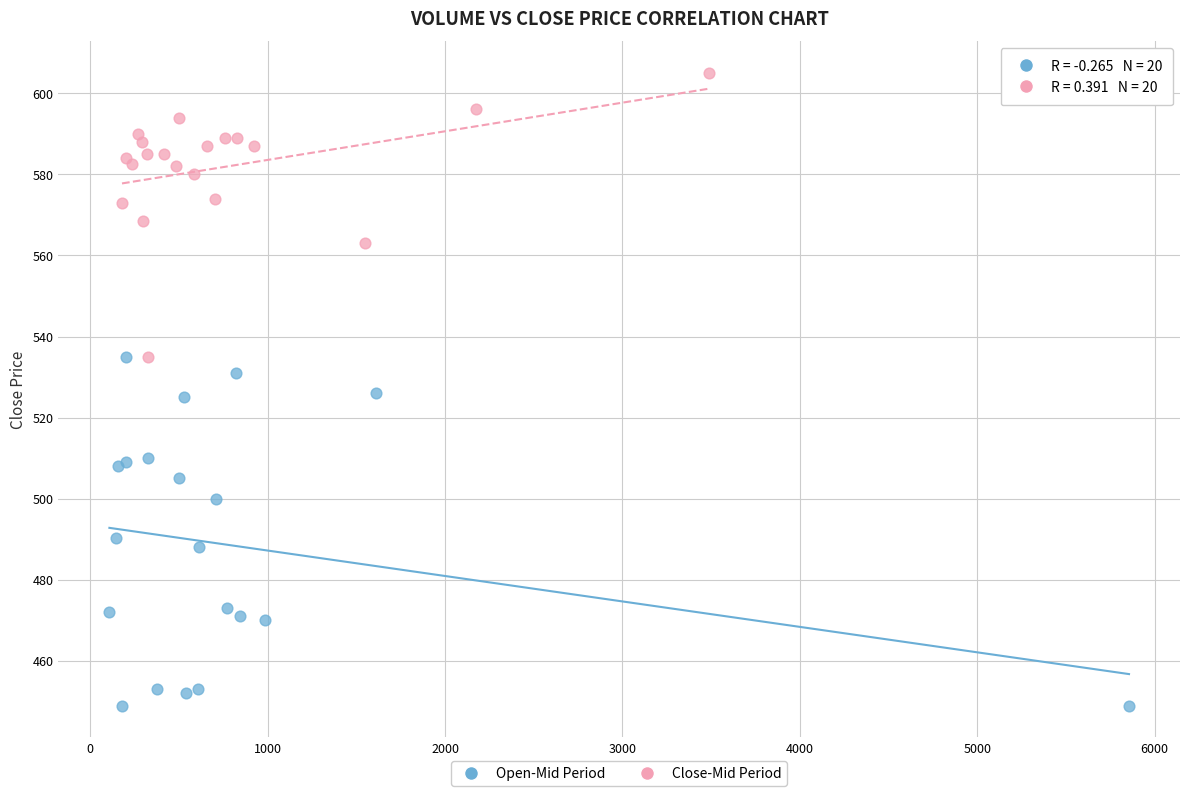

Which series contains the highest Y value?

Close-Mid Period